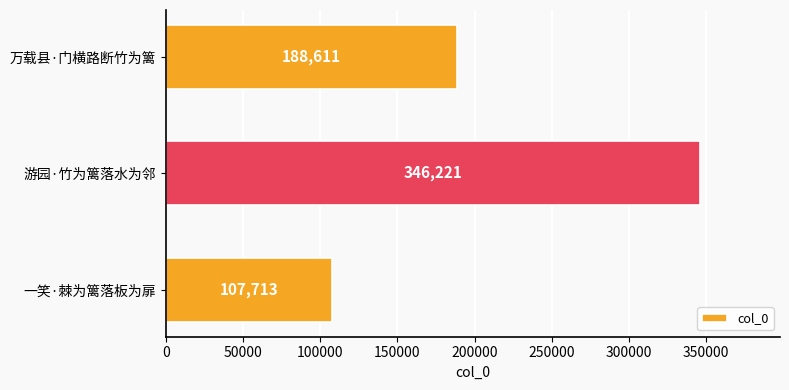

Reading top to bottom, list all the values displayed in this chart.

万载县·门横路断竹为篱=188611	游园·竹为篱落水为邻=346221	一笑·棘为篱落板为扉=107713